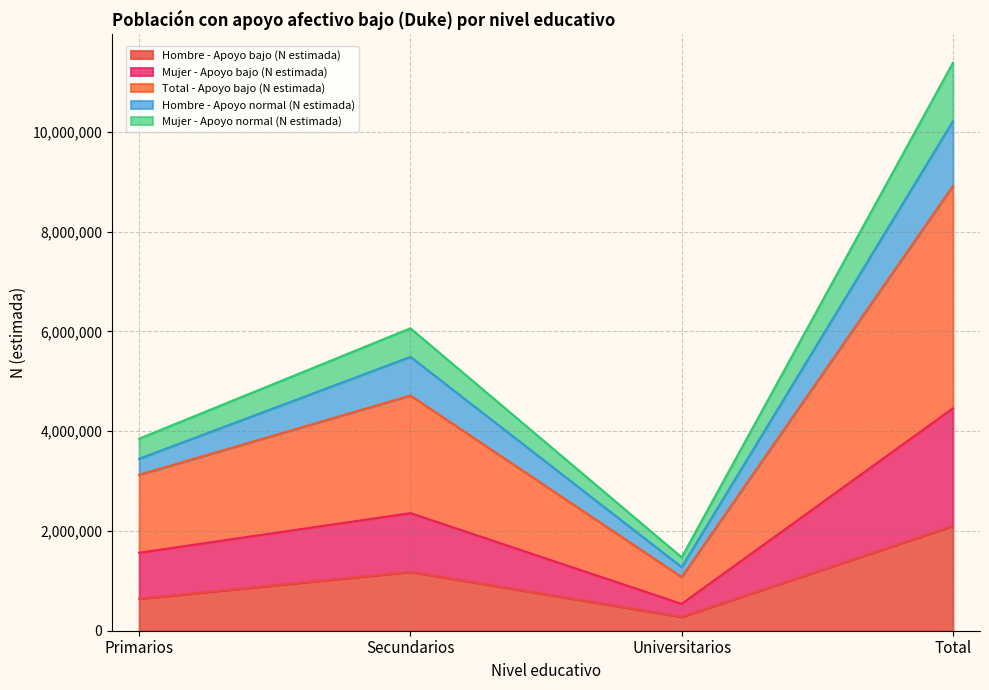

Where is Hombre - Apoyo normal (N estimada) nearest to the value 5745284?

Secundarios